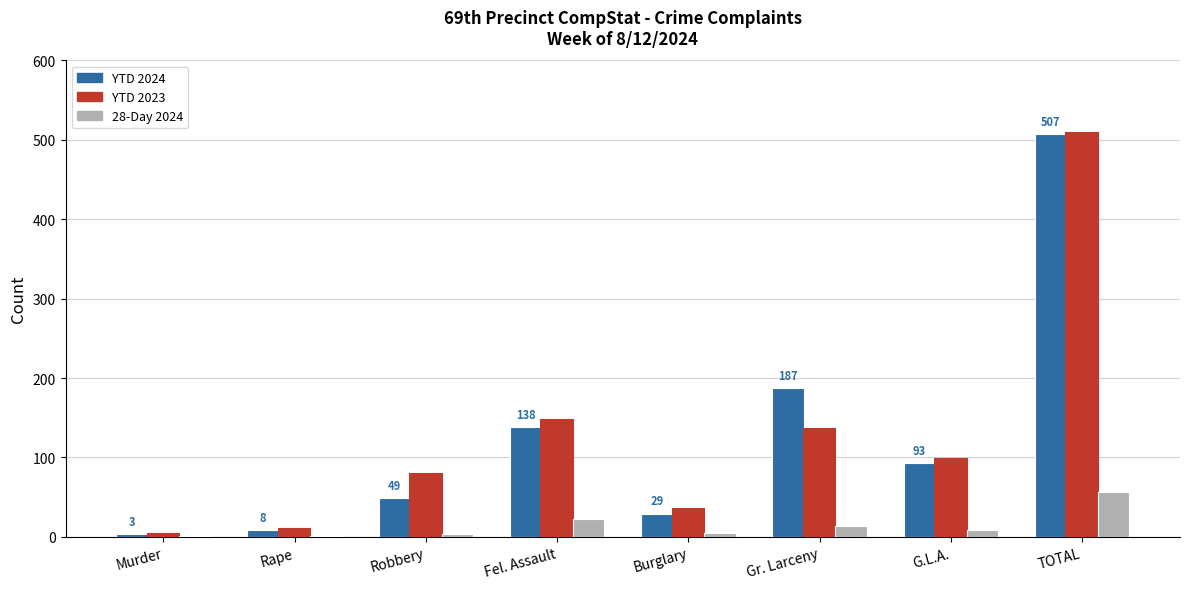

What is the average value of the YTD 2023 series?

127